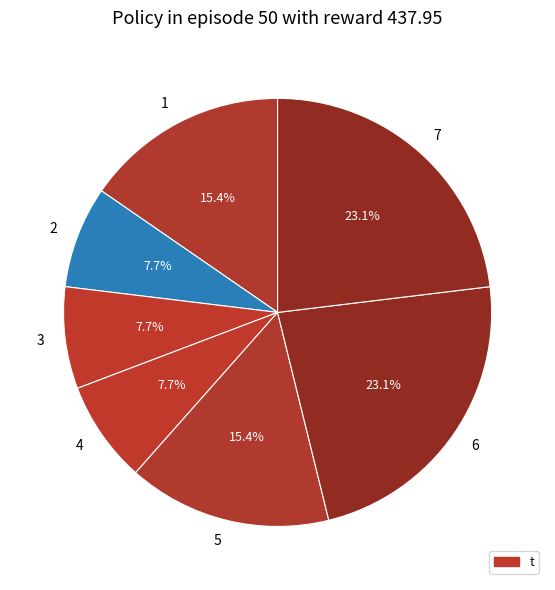

Is it true that 6 is 38% of the pie?

False